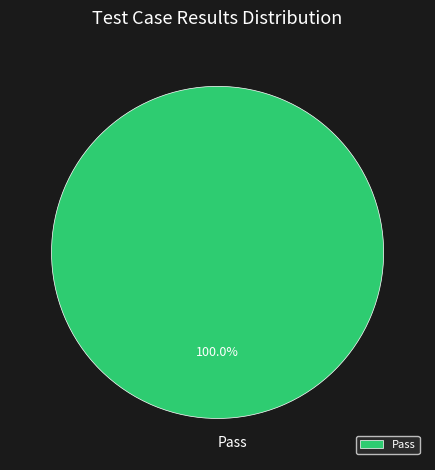

Does any single category account for the majority?

Yes